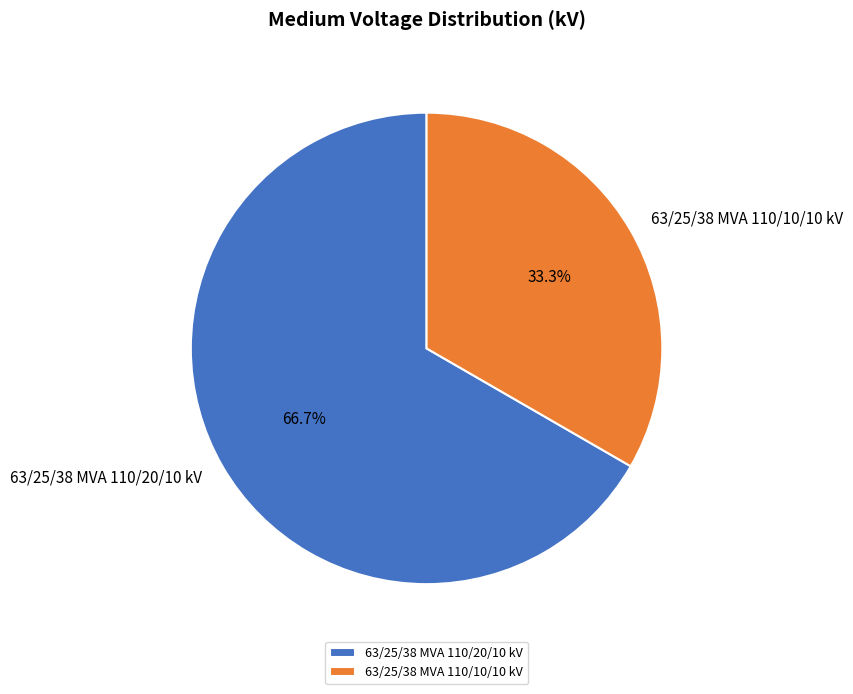

To the nearest percent, what is the combined percentage of 63/25/38 MVA 110/20/10 kV and 63/25/38 MVA 110/10/10 kV?

100%